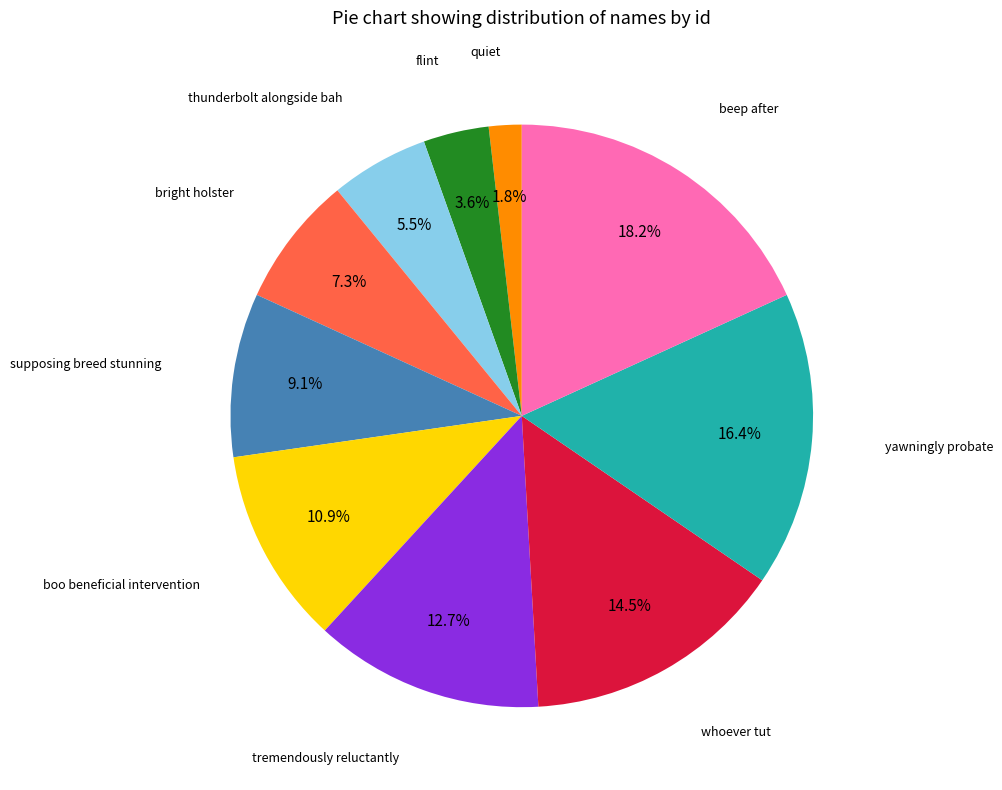

Is quiet the majority of the pie?

No